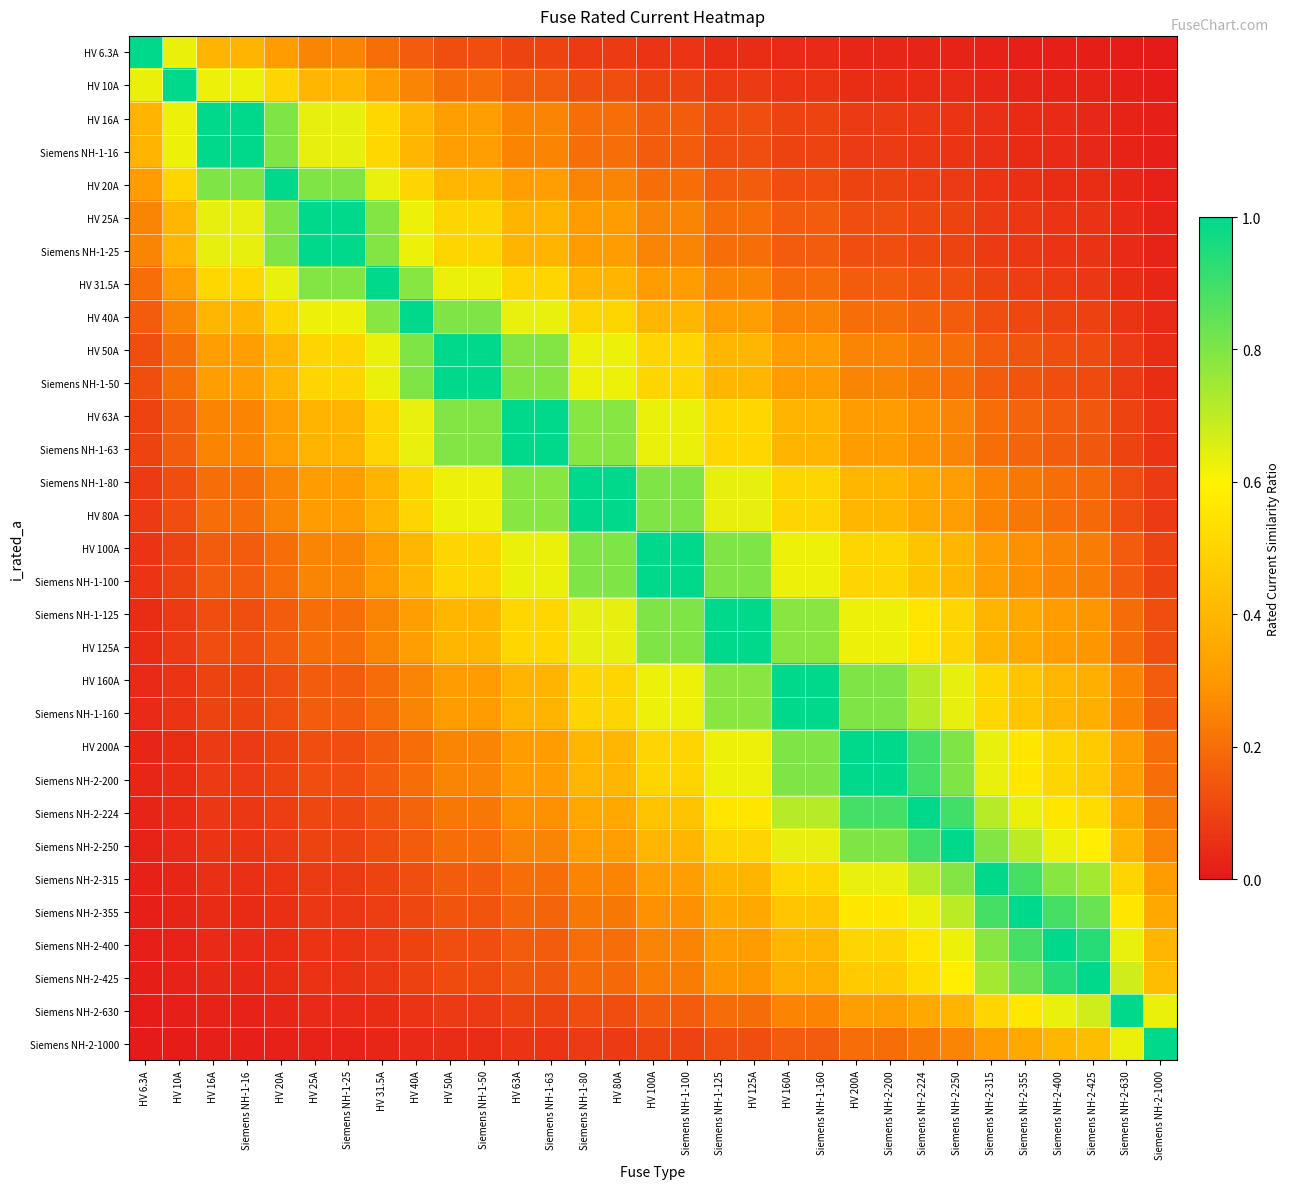

Which series has the widest spread of values?

HV 6.3A